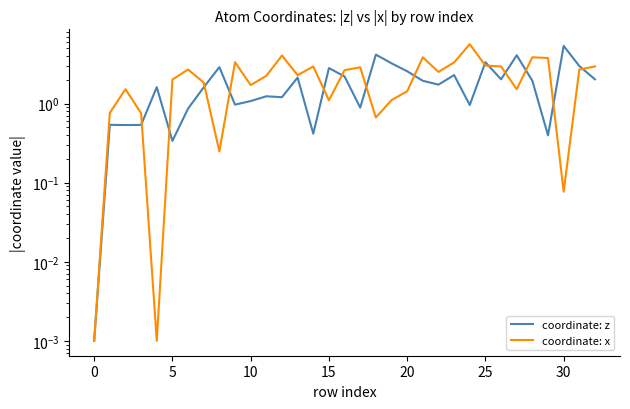

Count the number of data series in this chart.

2